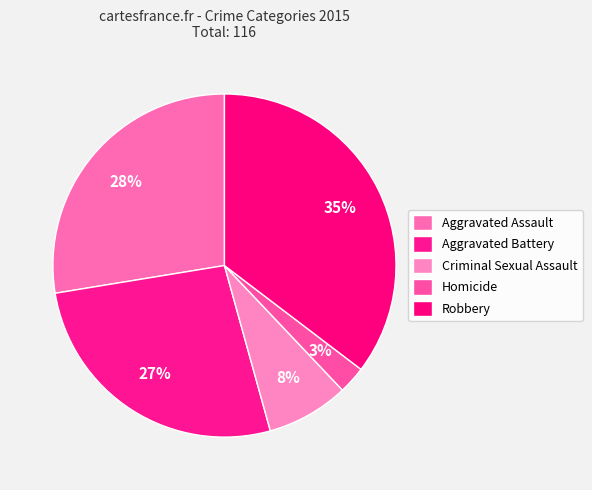

Rank the categories by value from lowest to highest.

Homicide, Criminal Sexual Assault, Aggravated Battery, Aggravated Assault, Robbery